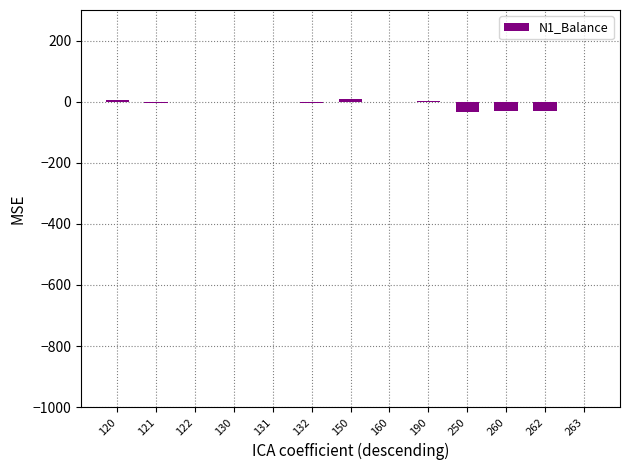

What is the sum of all values?

-96.8